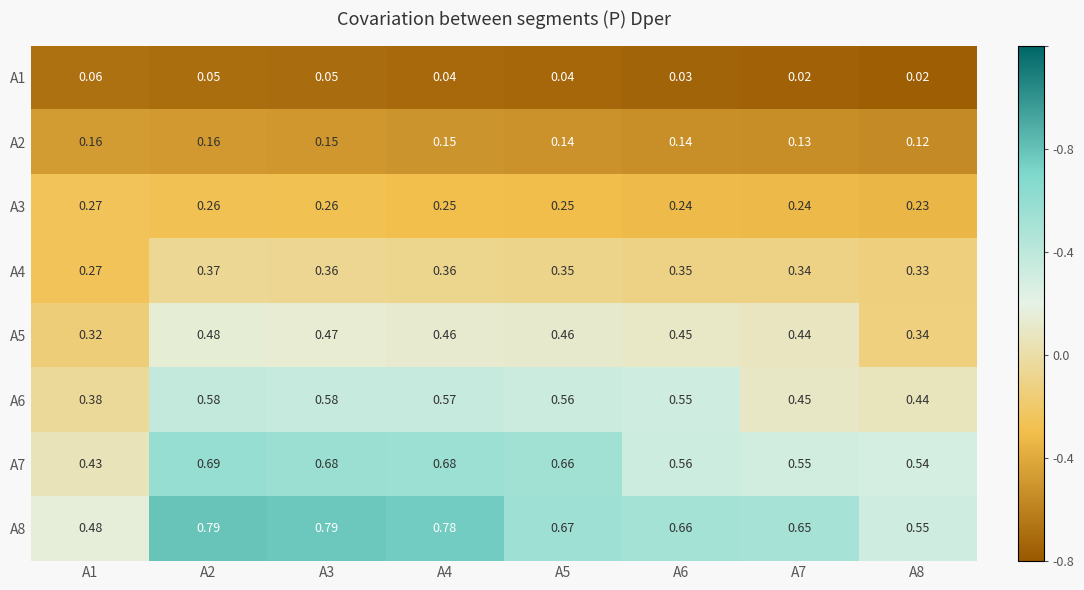

How many data points does each series have?

8